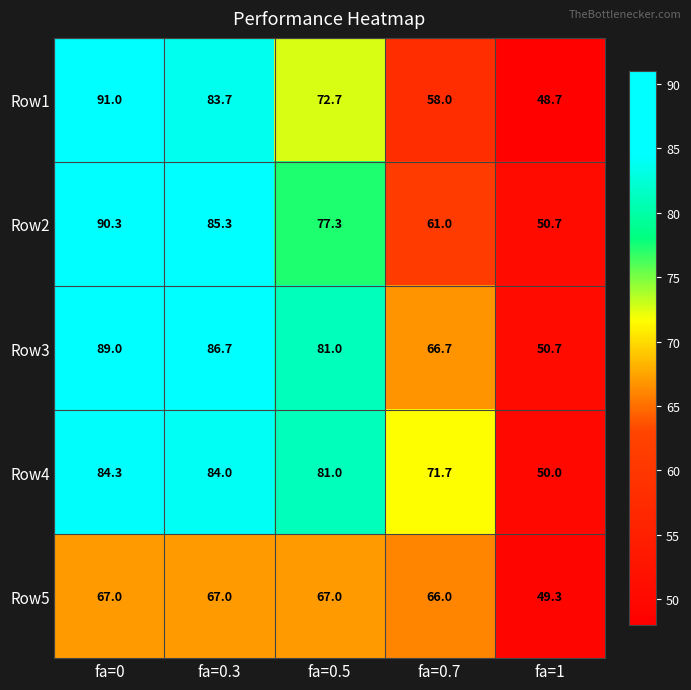

Where does the Row4 series first go above 81?

fa=0